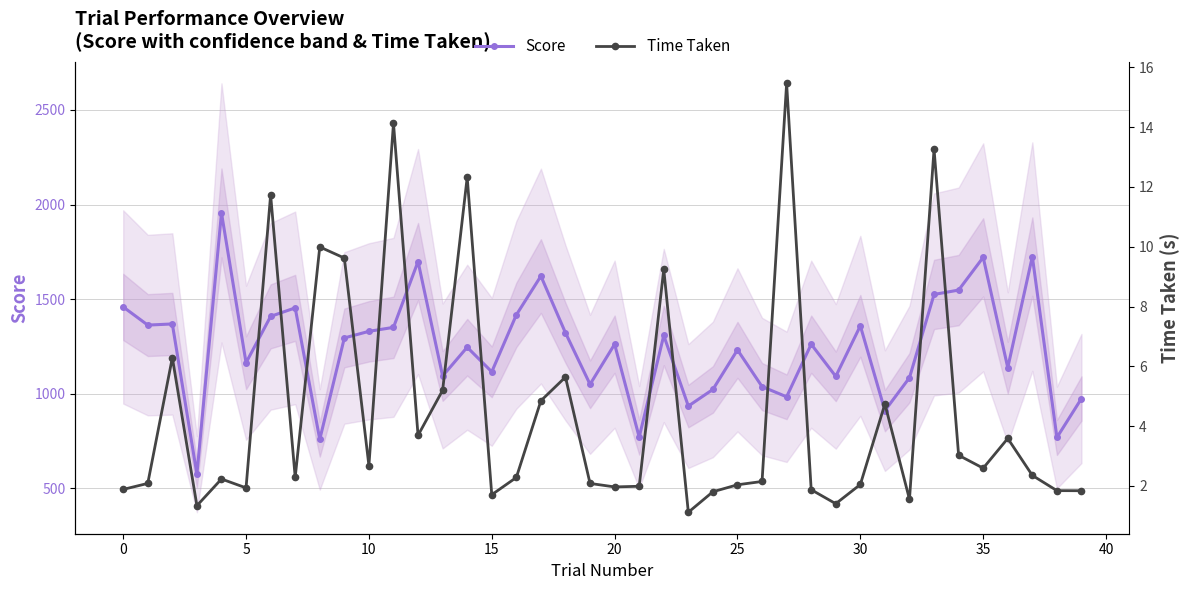

How many categories are shown in the chart?

40